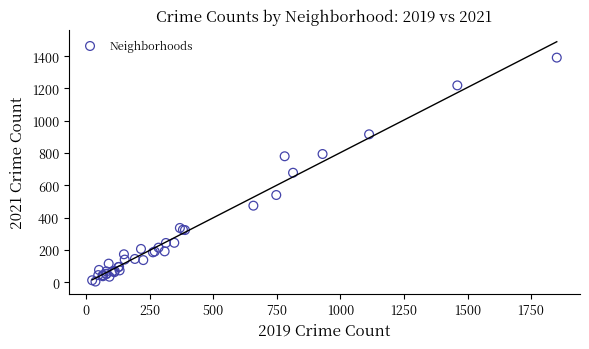

What Y value in the scatter plot is closest to 697?

678